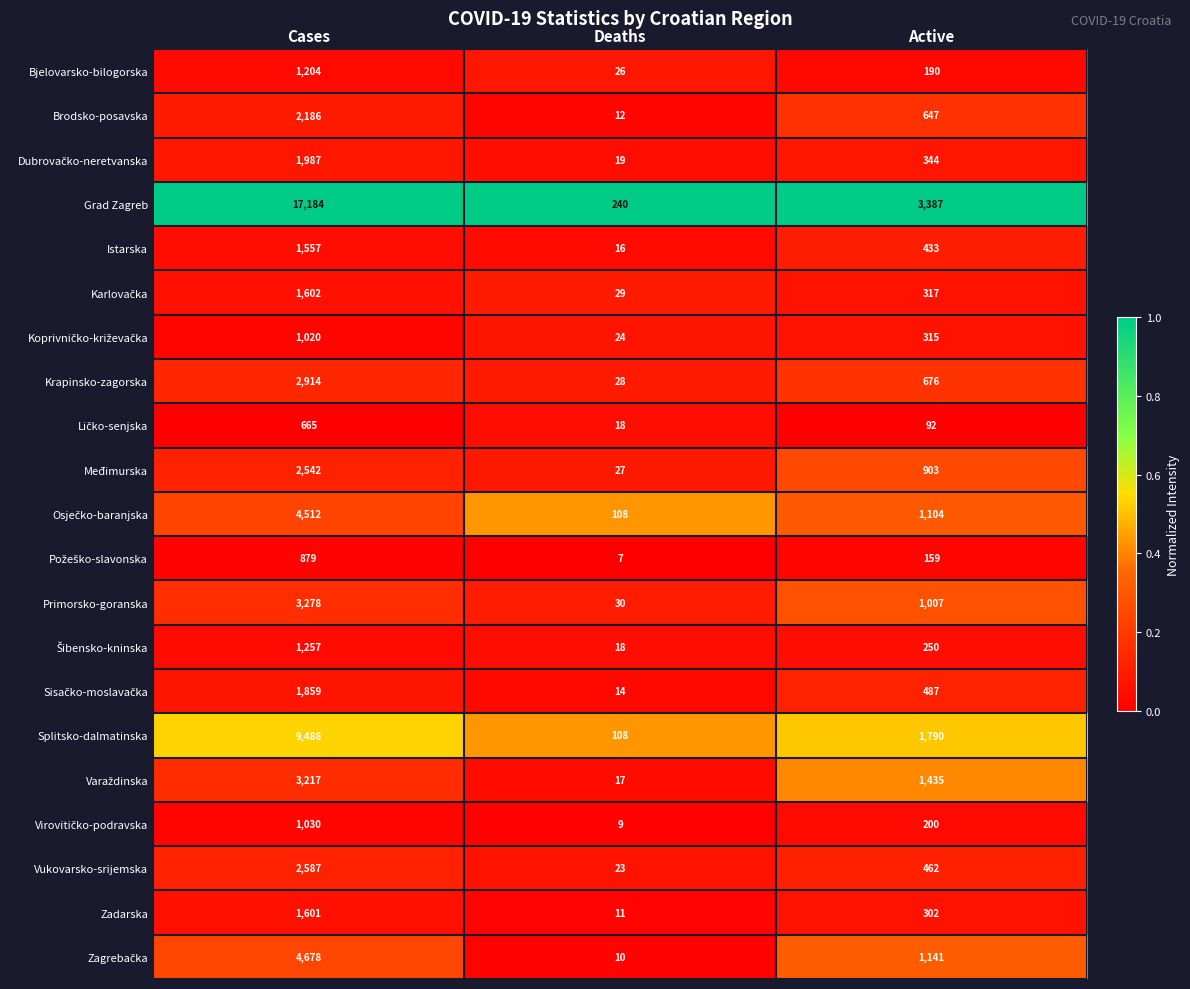

What is the difference between the maximum and minimum values in the Međimurska series?

2515